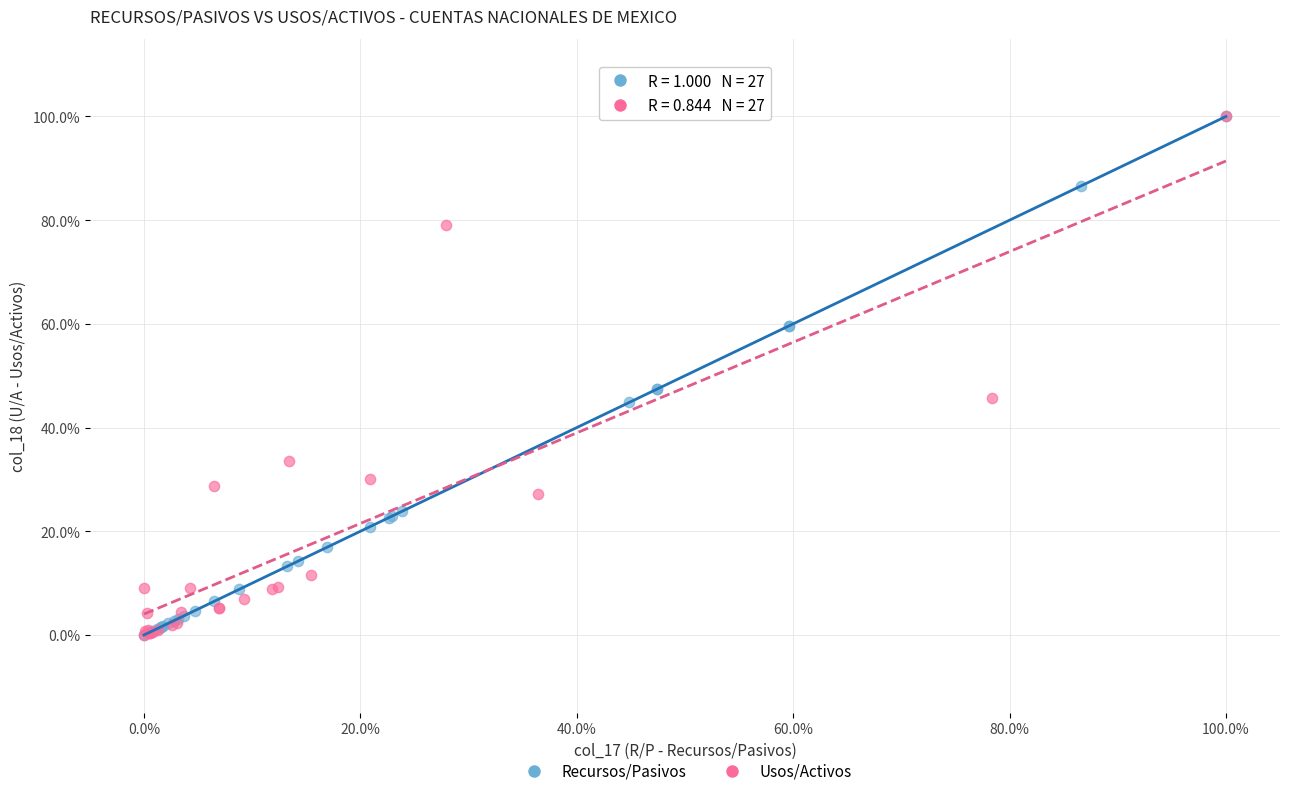

What are all the series names shown in the legend?

Recursos/Pasivos, Usos/Activos